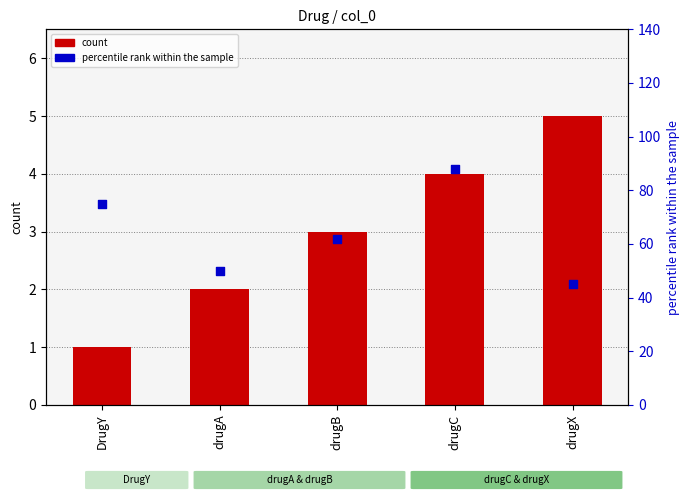

Which series has the largest total across all categories?

percentile rank within the sample